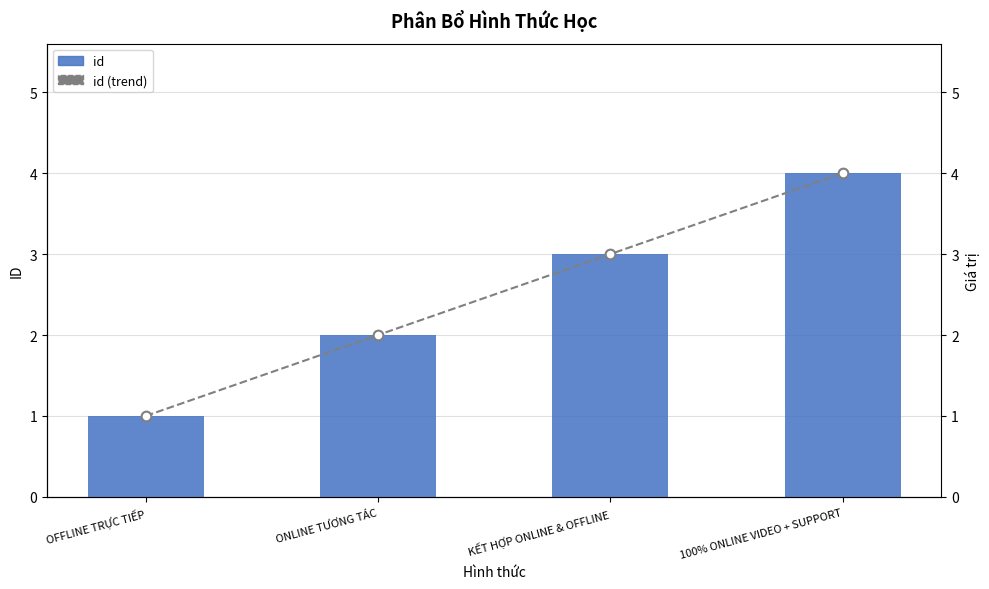

List the series in order of their peak value, highest first.

id, id (trend)